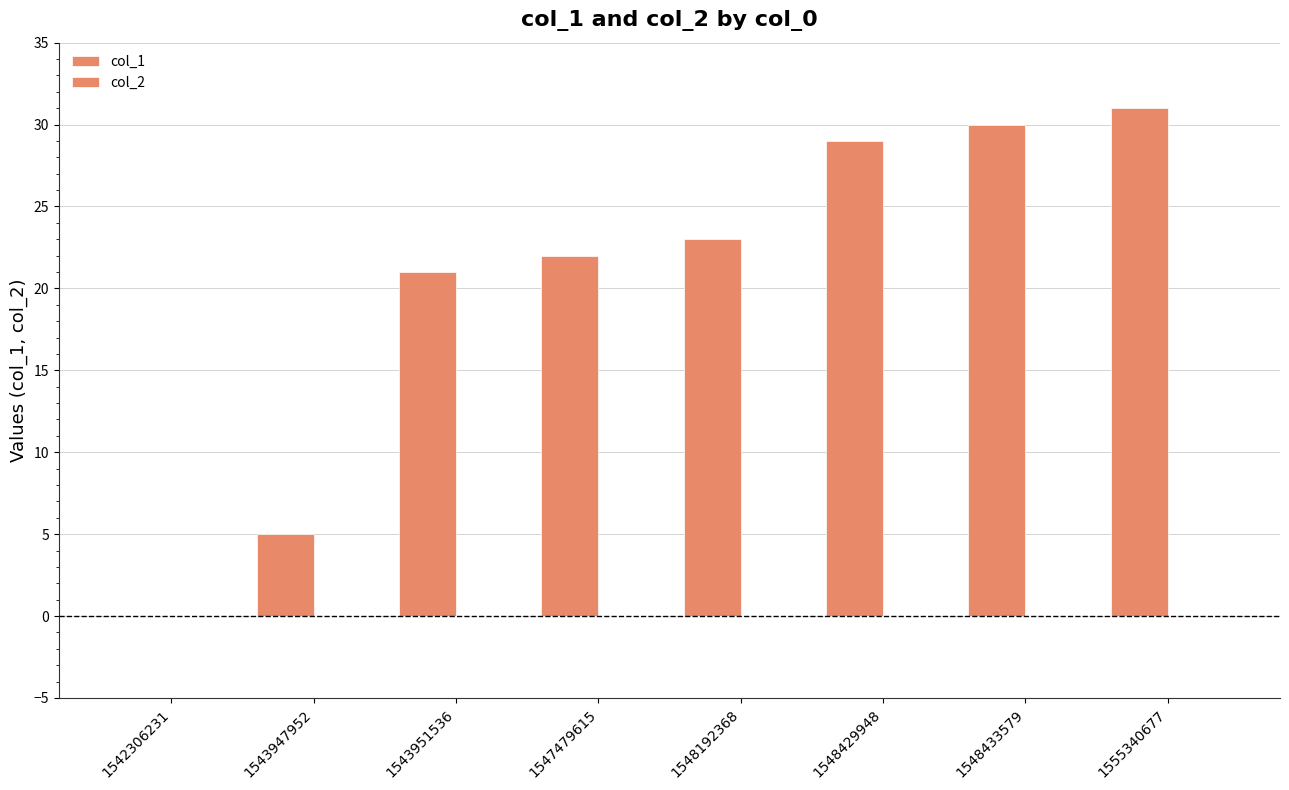

How many series are shown in this chart?

1